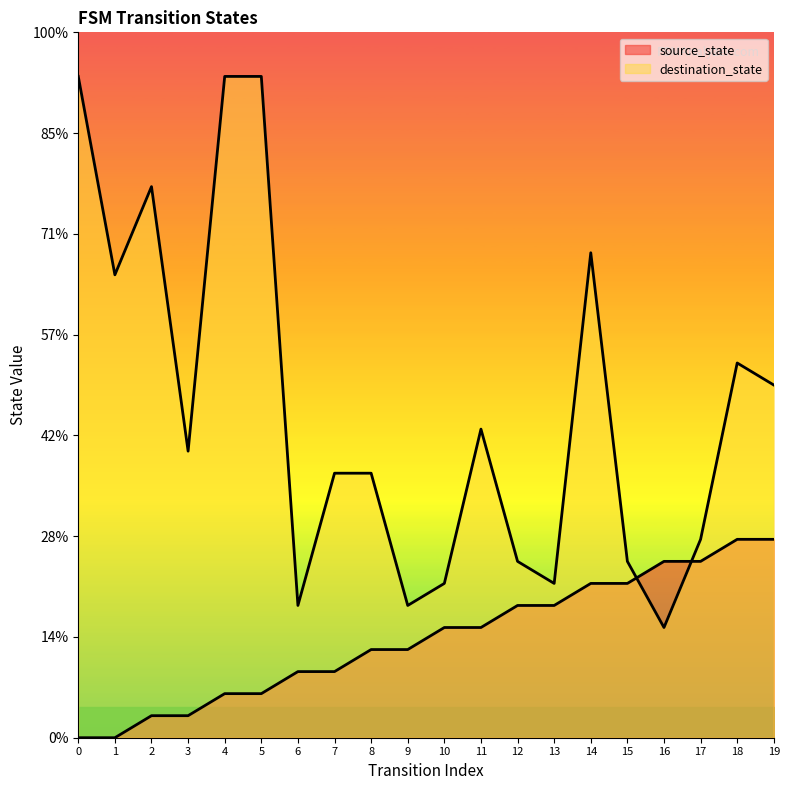

At which category is the sum across all series the highest?

4